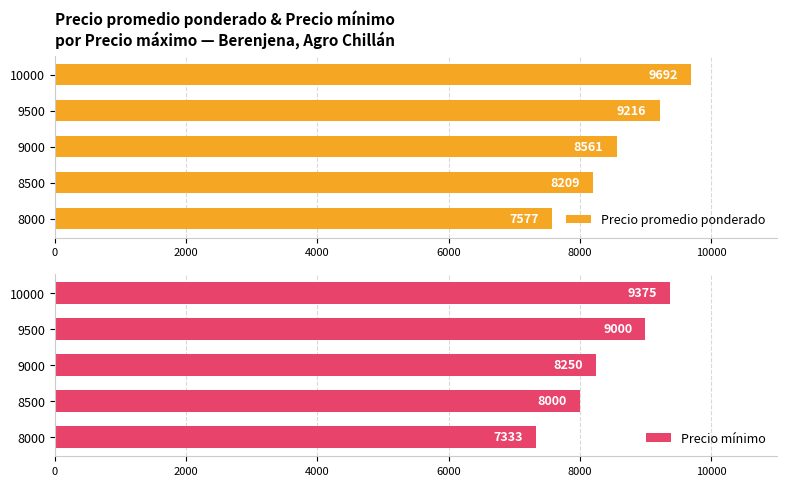

List the series in order of their peak value, lowest first.

Precio mínimo, Precio promedio ponderado